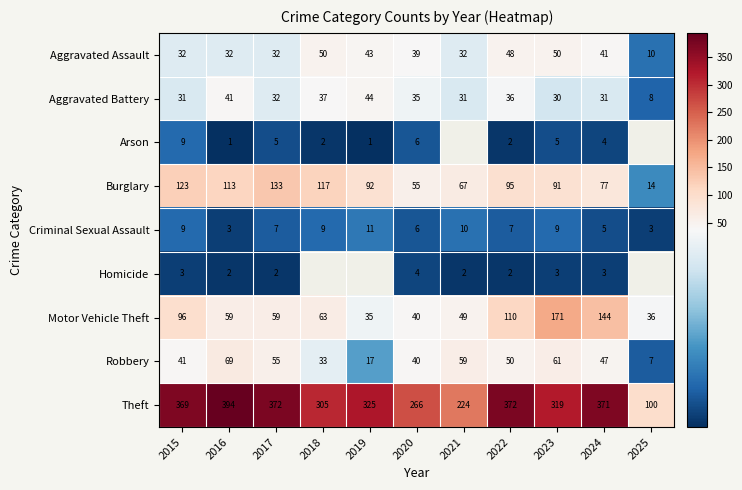

Rank the series at 2023 from highest to lowest value.

Theft, Motor Vehicle Theft, Burglary, Robbery, Aggravated Assault, Aggravated Battery, Criminal Sexual Assault, Arson, Homicide